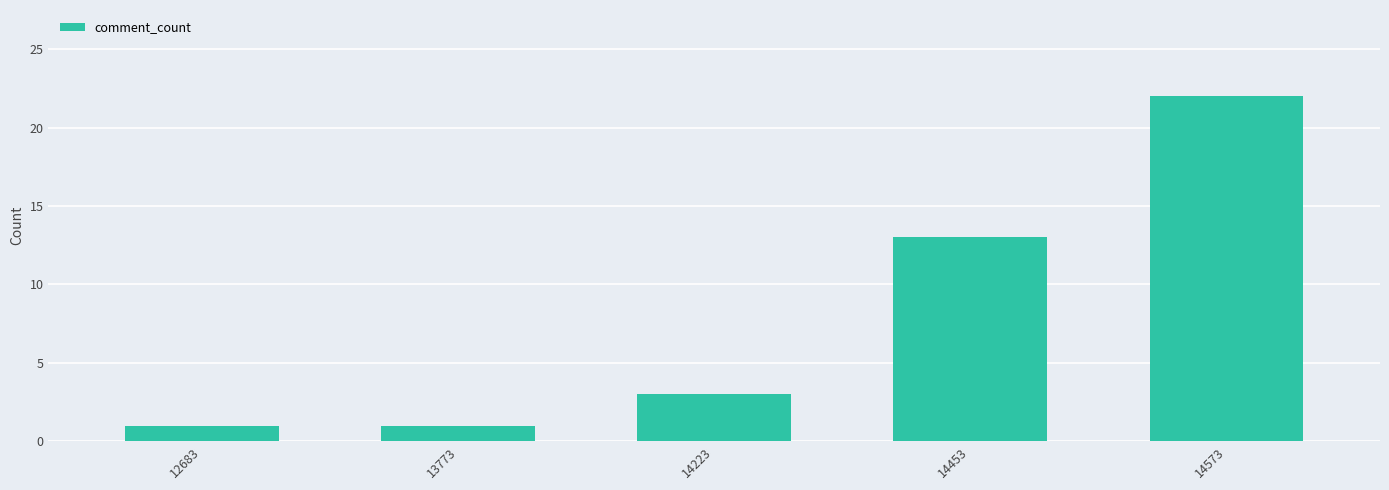

What is the difference between the values at 13773 and 14453?

12